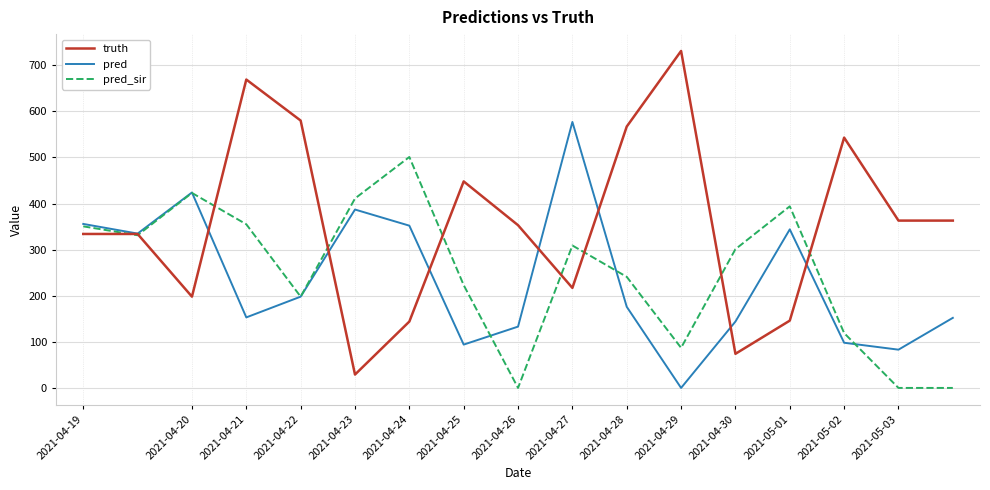

Rank the series by their maximum value, from lowest to highest.

pred_sir, pred, truth